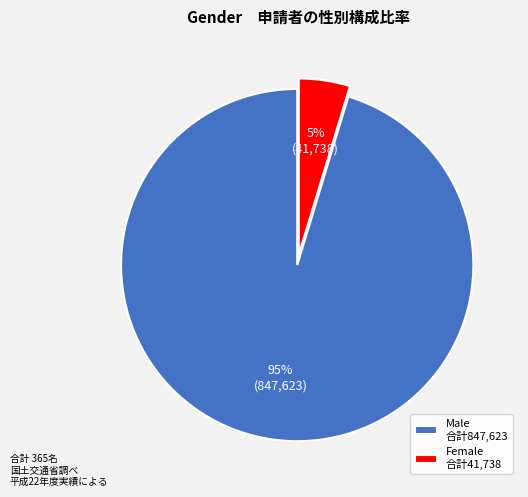

To the nearest percent, what percentage of the pie is Female 合計41,738?

5%